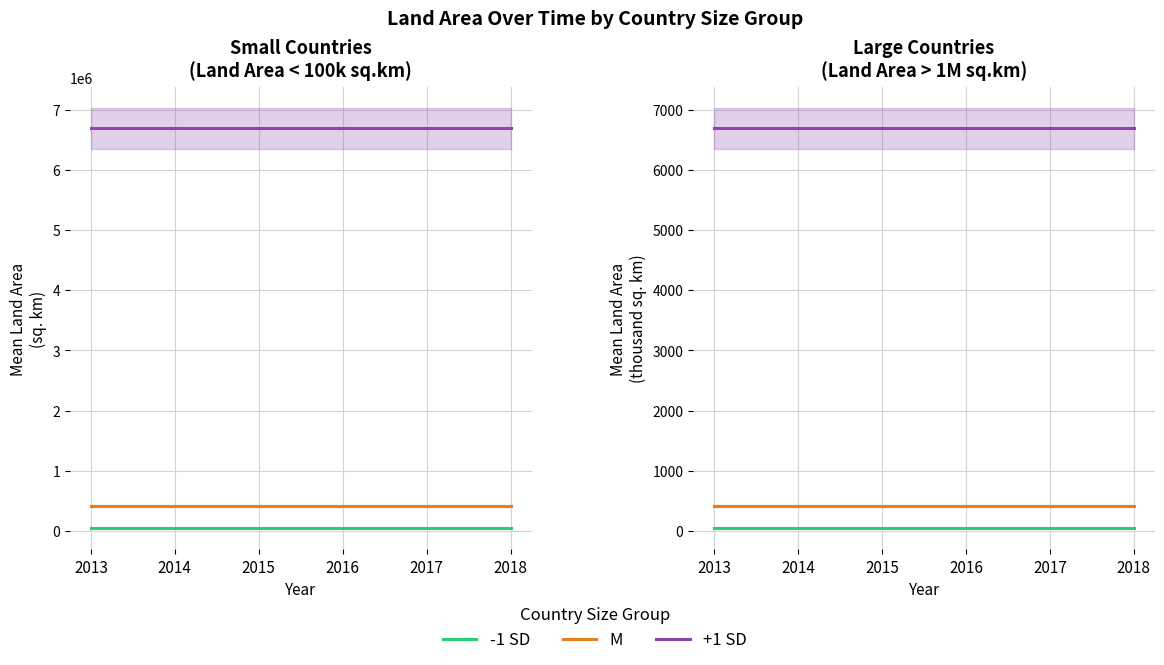

What is the average value of the M series?

418.4